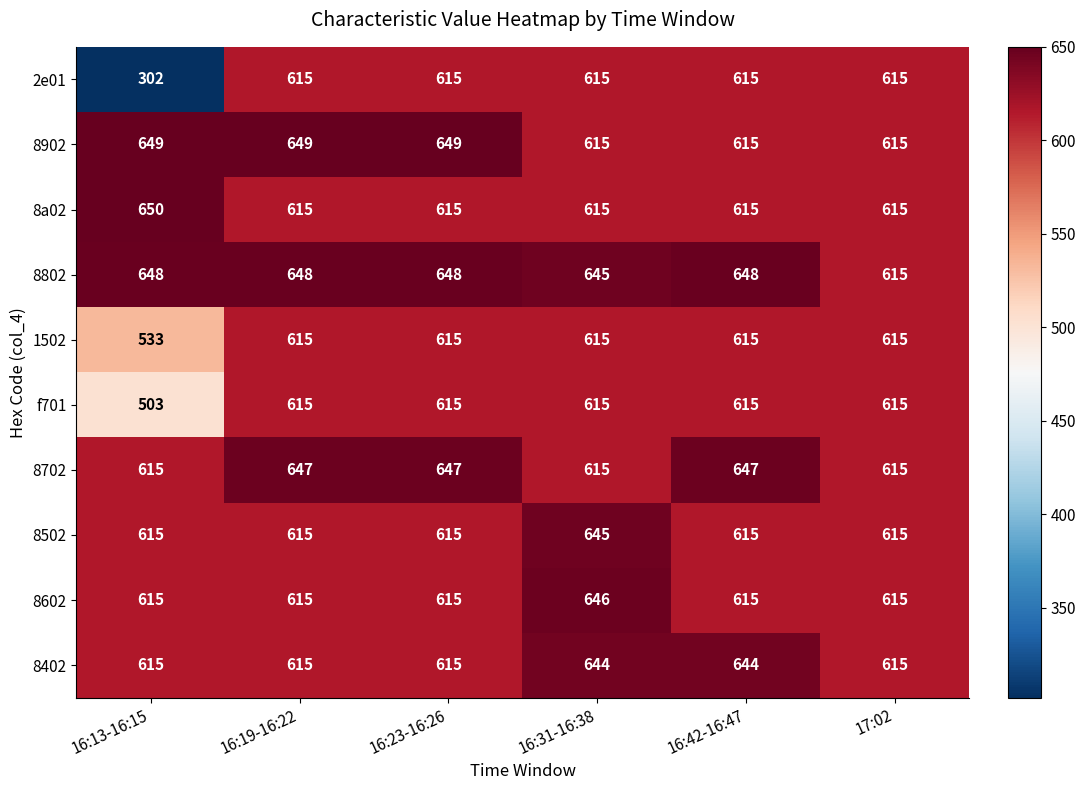

Which label corresponds to the largest value in the chart?

16:13-16:15